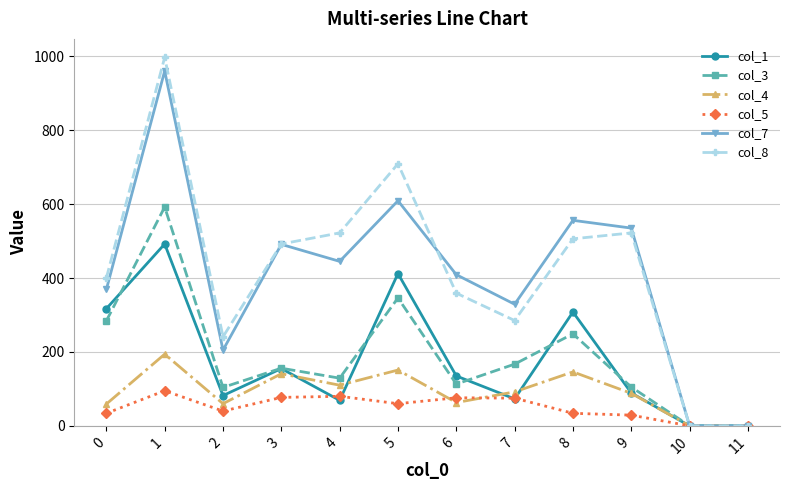

Read the col_7 value at 9, to the nearest 50.

550